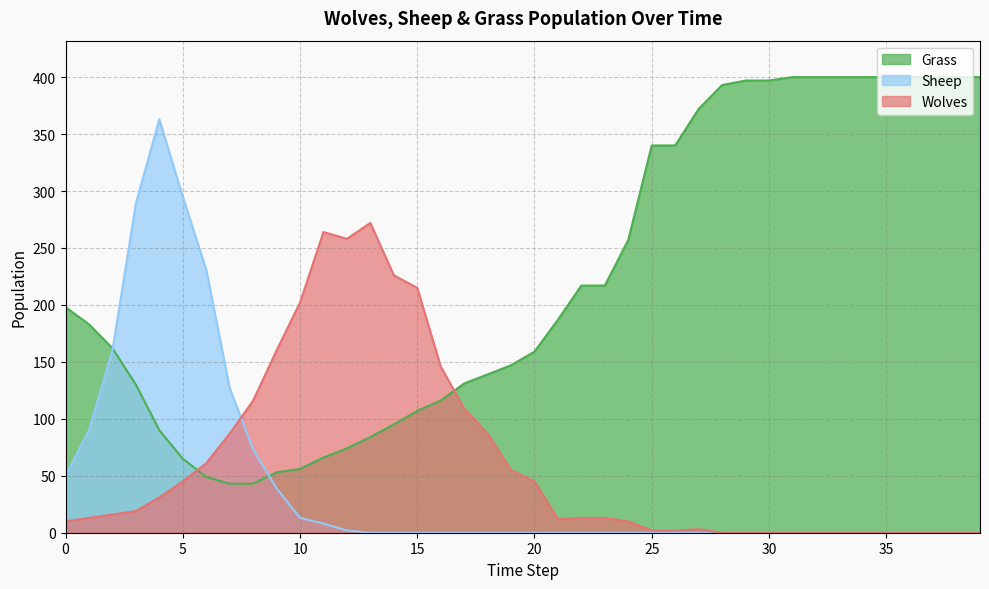

List the labels in order of Grass value, largest first.

31, 32, 33, 34, 35, 36, 37, 38, 39, 29, 30, 28, 27, 25, 26, 24, 22, 23, 0, 21, 1, 2, 20, 19, 18, 17, 3, 16, 15, 14, 4, 13, 12, 11, 5, 10, 9, 6, 7, 8